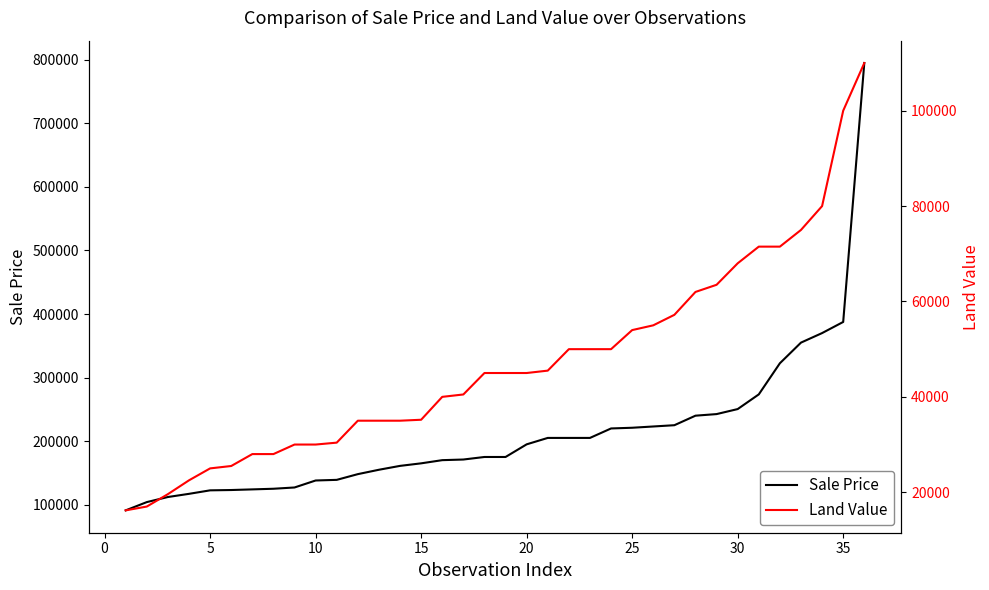

What is the minimum value for Sale Price?

91000